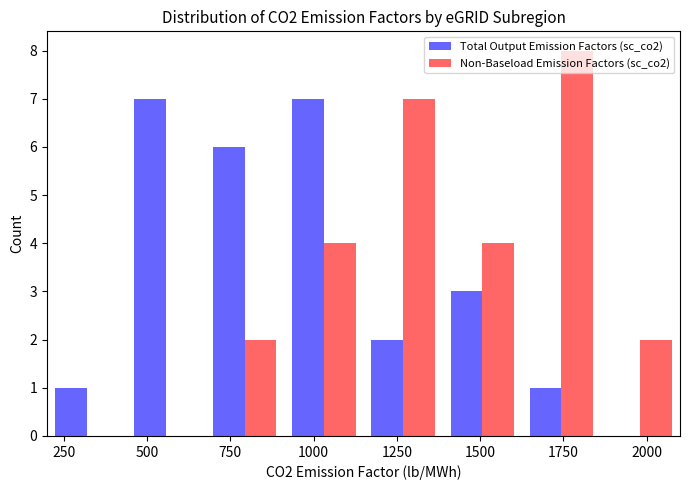

What is the height of the Total Output Emission Factors (sc_co2) bar covering 700 to 900 on the x-axis? Neither the bar edges nor the heights are printed on the chart, so give them approximately, as read against the axes.

6